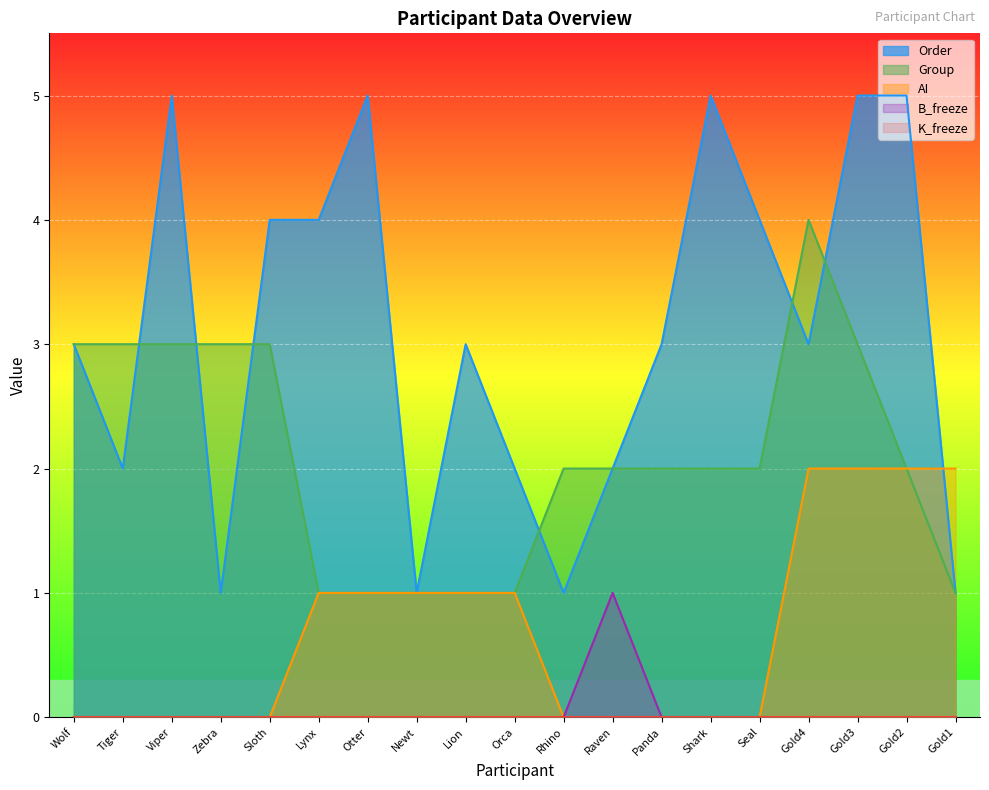

Between Tiger and Gold1, which is larger?

Tiger